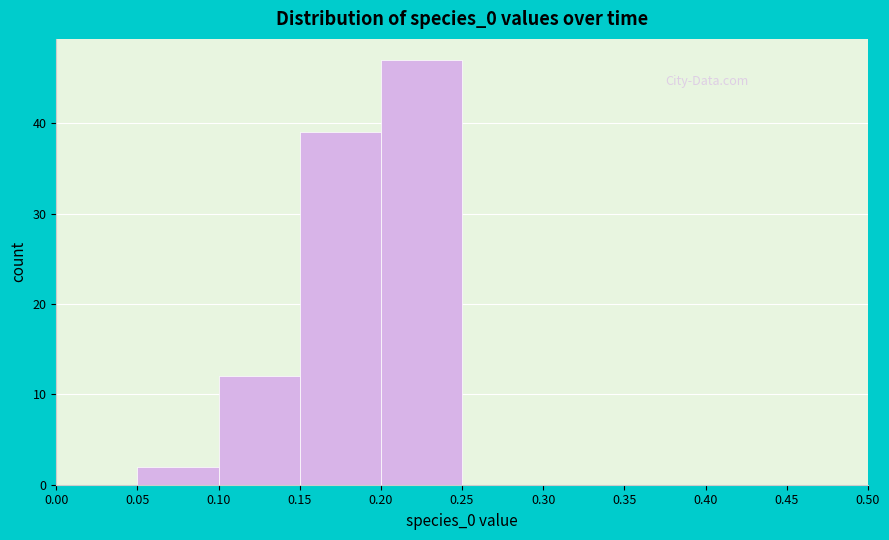

Reading left to right, transcribe this chart: for each bar, give the range it covers on the x-axis and its height. The values are not printed on the chart, so give them approximately, as read against the axis.

0.00 to 0.05: 0
0.05 to 0.10: 2
0.10 to 0.15: 12
0.15 to 0.20: 39
0.20 to 0.25: 47
0.25 to 0.30: 0
0.30 to 0.35: 0
0.35 to 0.40: 0
0.40 to 0.45: 0
0.45 to 0.50: 0